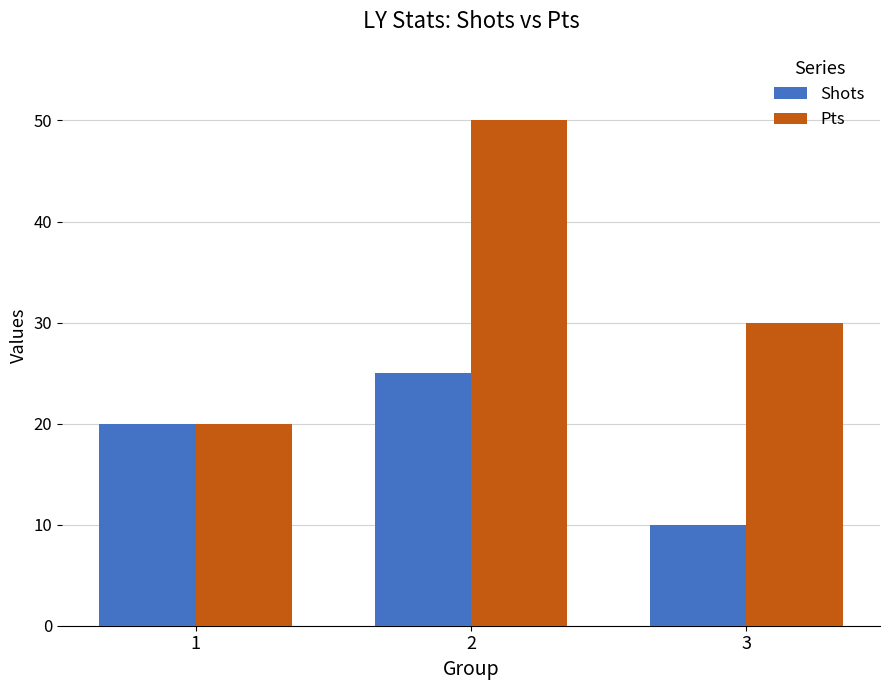

Which series changed the most between 2 and 3?

Pts